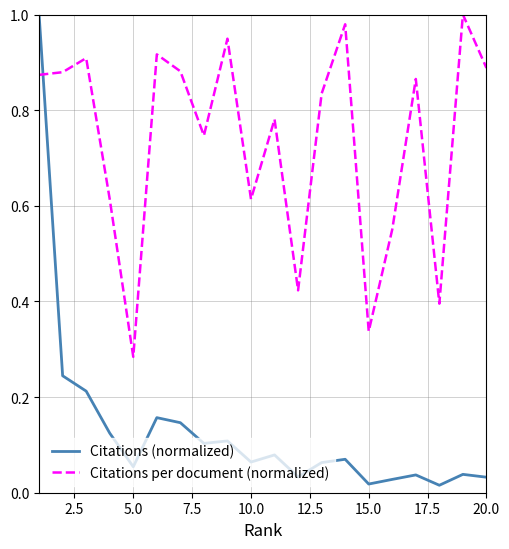

After their last crossing, which series has the higher values: Citations (normalized) or Citations per document (normalized)?

Citations per document (normalized)